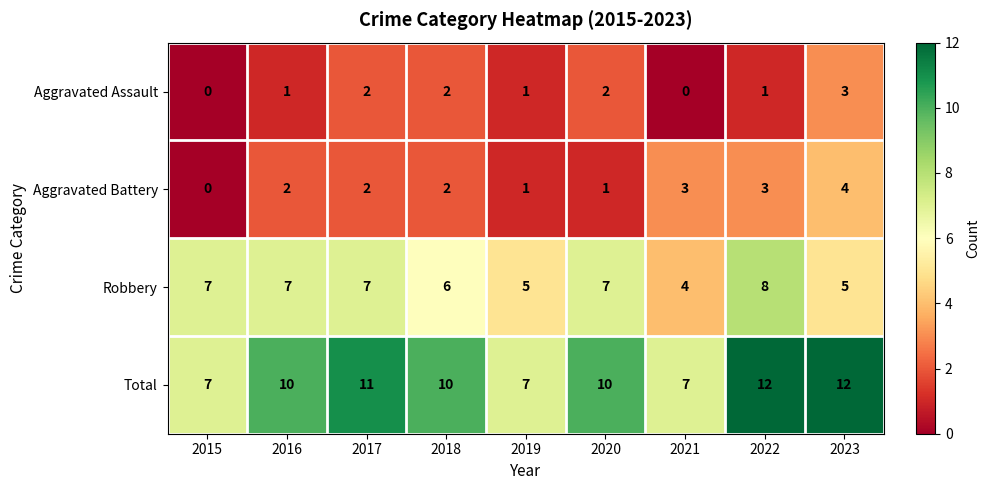

Is it true that Total equals 16 at 2017?

False